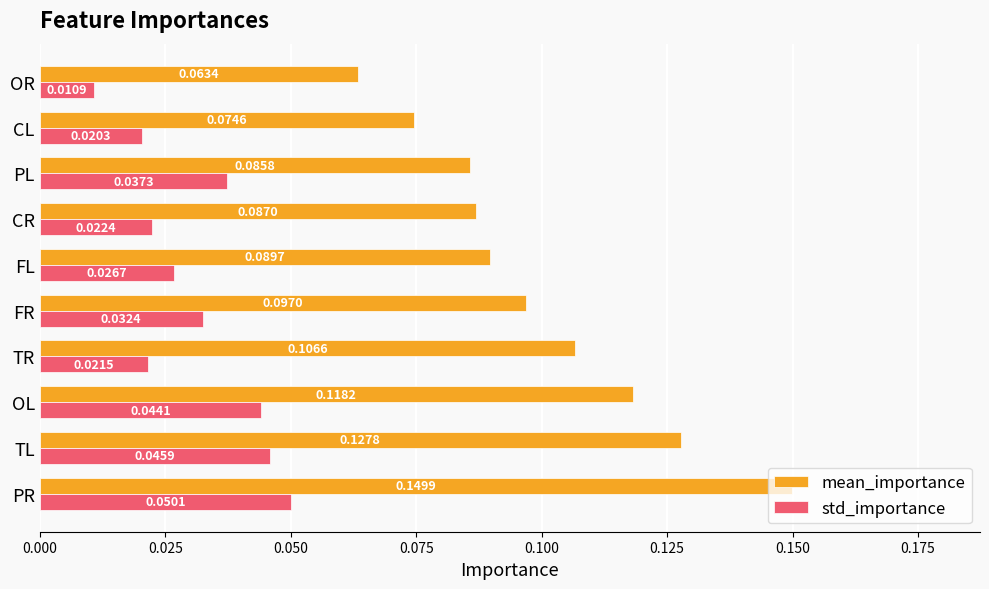

Rank the series by their maximum value, from lowest to highest.

std_importance, mean_importance